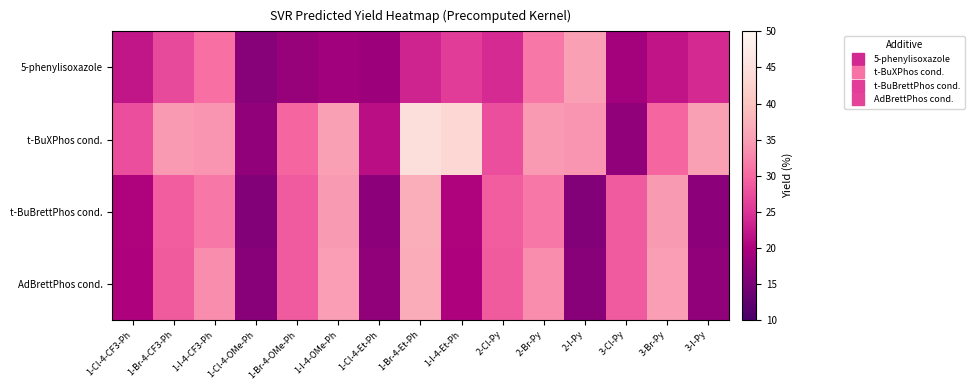

What is the smallest value displayed?

16.1